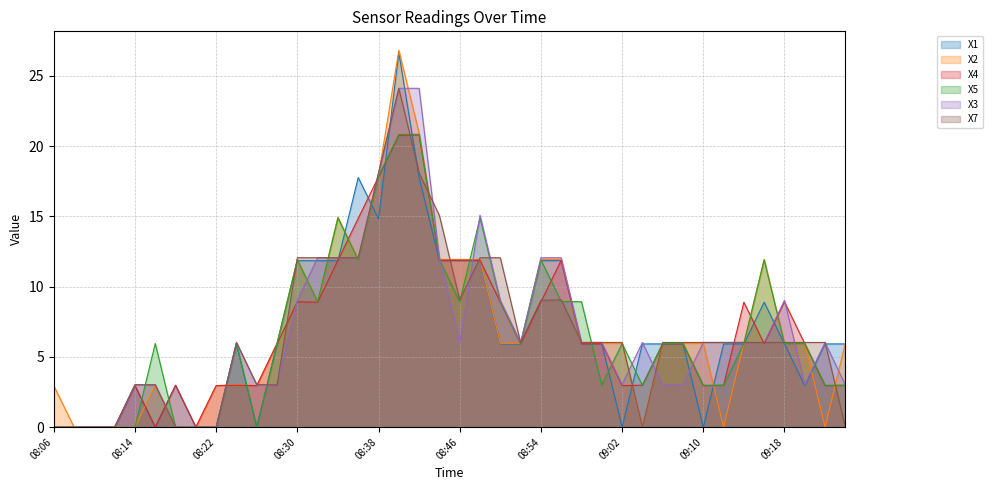

What is the label of the 28th point from the right?

08:30